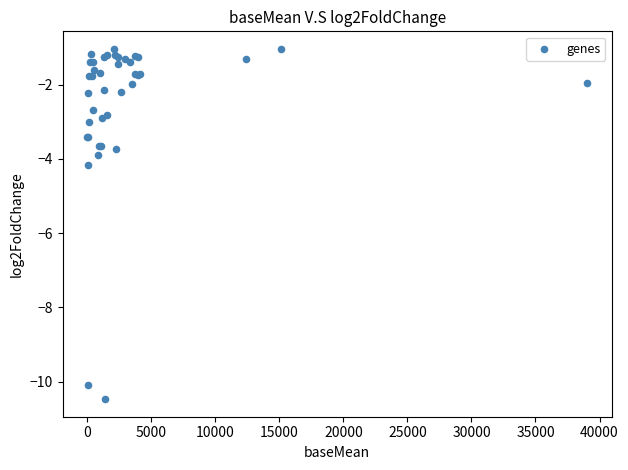

What Y value in the scatter plot is closest to -5?

-4.2